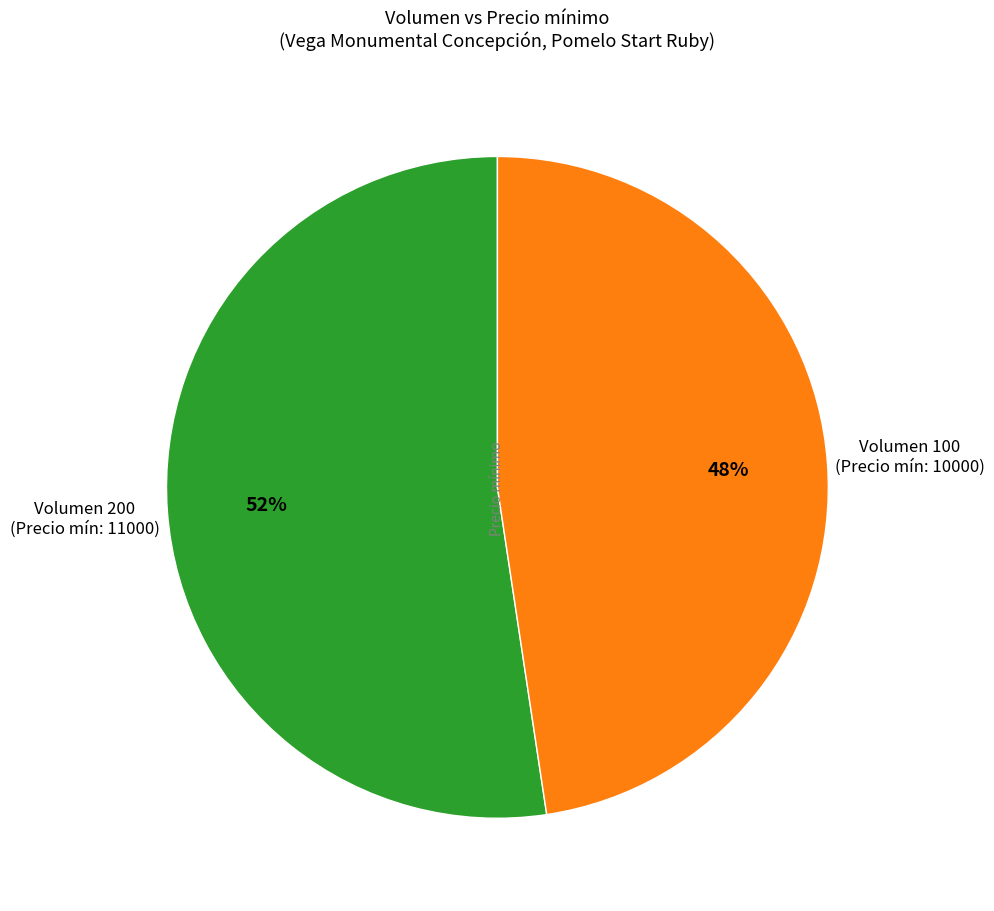

How many slices are in this pie chart?

2